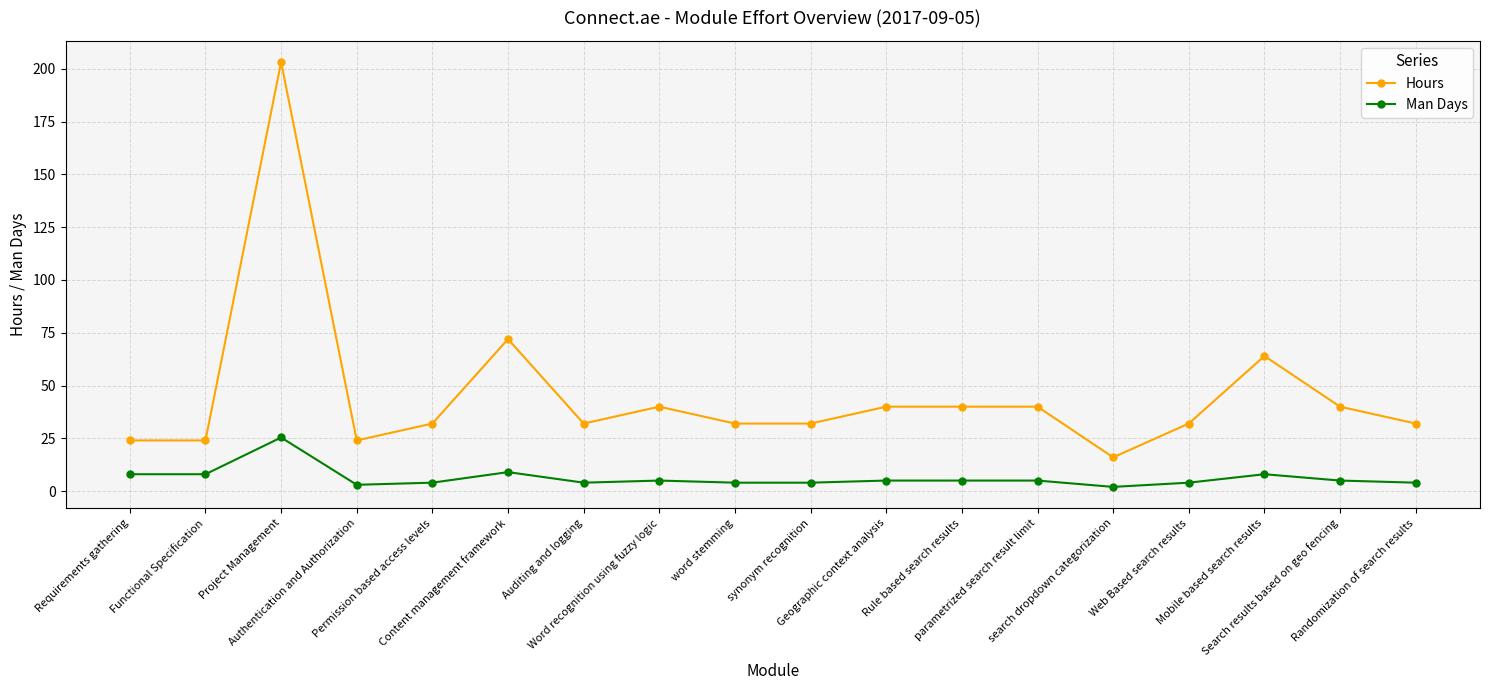

What position from the left is Word recognition using fuzzy logic?

8